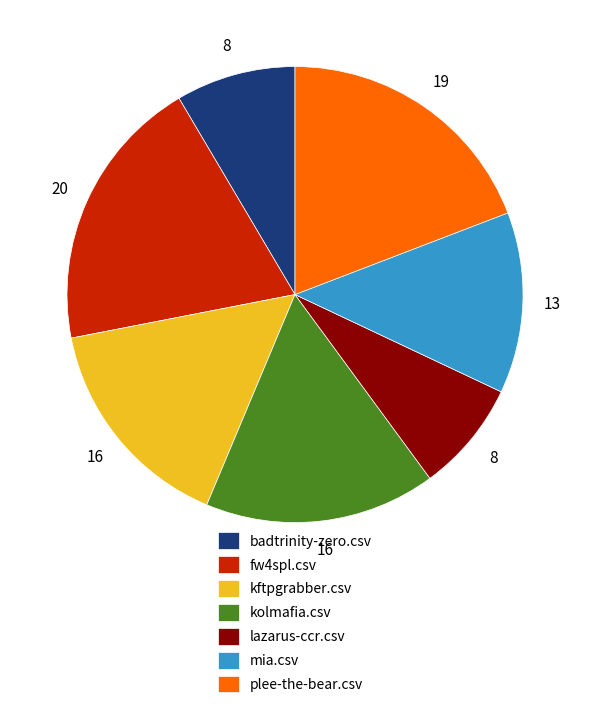

Between badtrinity-zero.csv and mia.csv, which is larger?

mia.csv